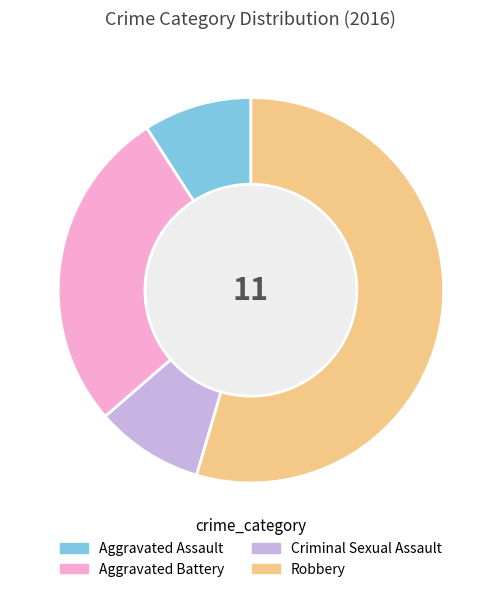

What is the ratio of the value at Aggravated Battery to the value at Criminal Sexual Assault?

3.0